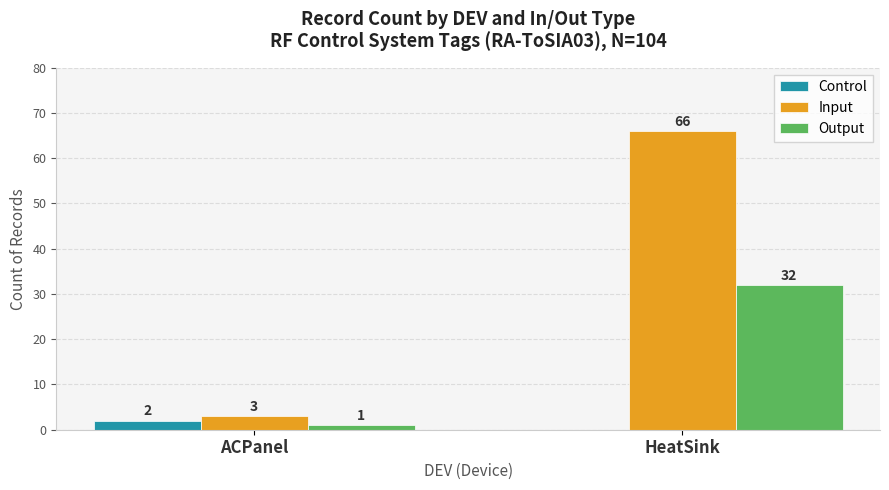

Which series has the largest total across all categories?

Input